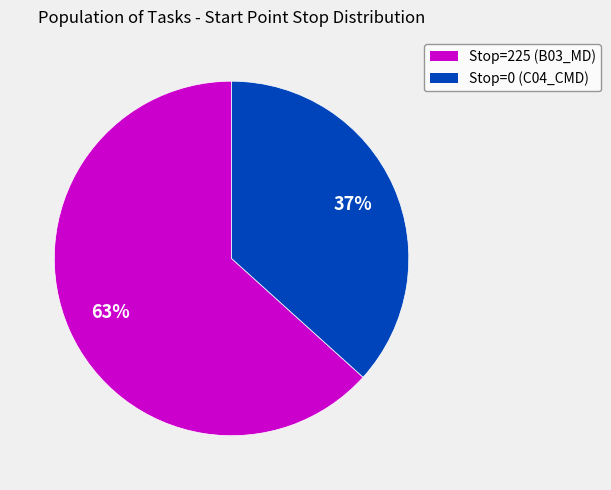

The Stop=0 (C04_CMD) slice represents 28% of the pie. True or false?

False